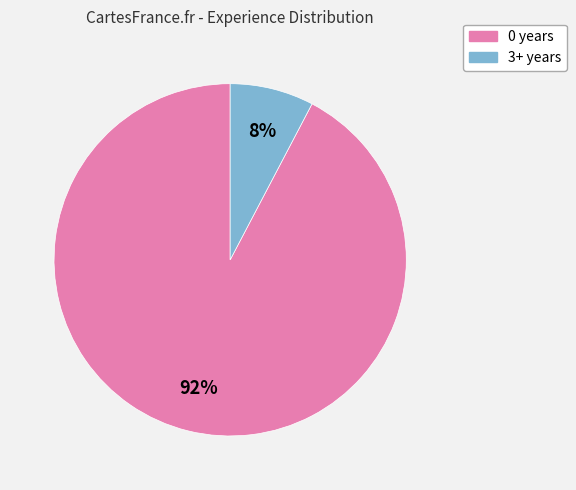

To the nearest percent, what is the average slice percentage?

50%